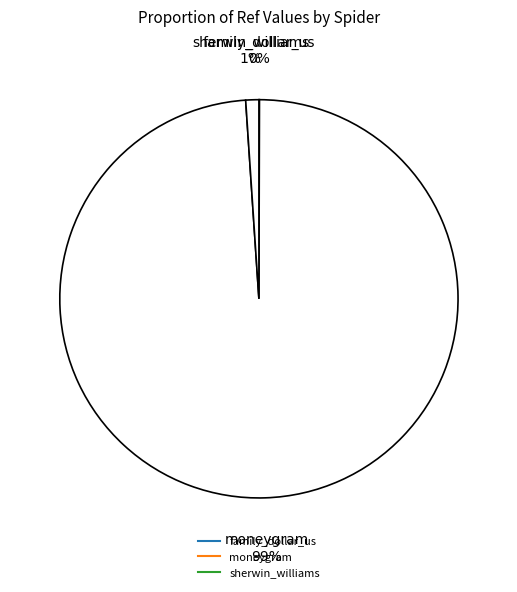

Between family_dollar_us and sherwin_williams, which is larger?

sherwin_williams